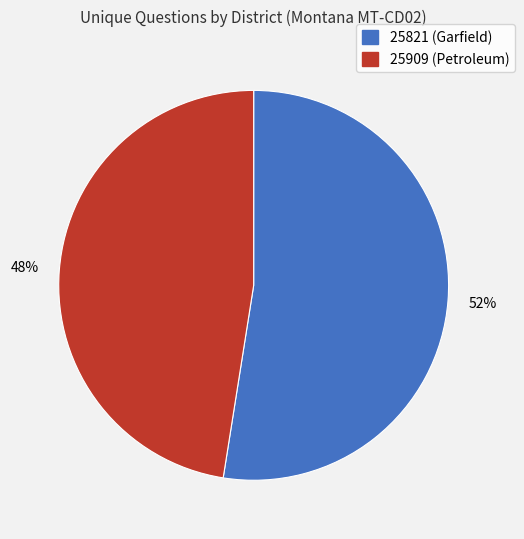

Between 25909 (Petroleum) and 25821 (Garfield), which is larger?

25821 (Garfield)